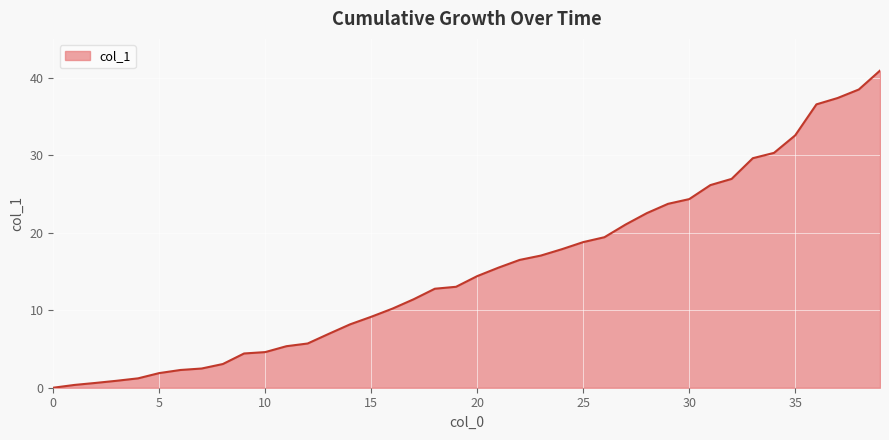

What is the maximum value shown in the chart?

40.9